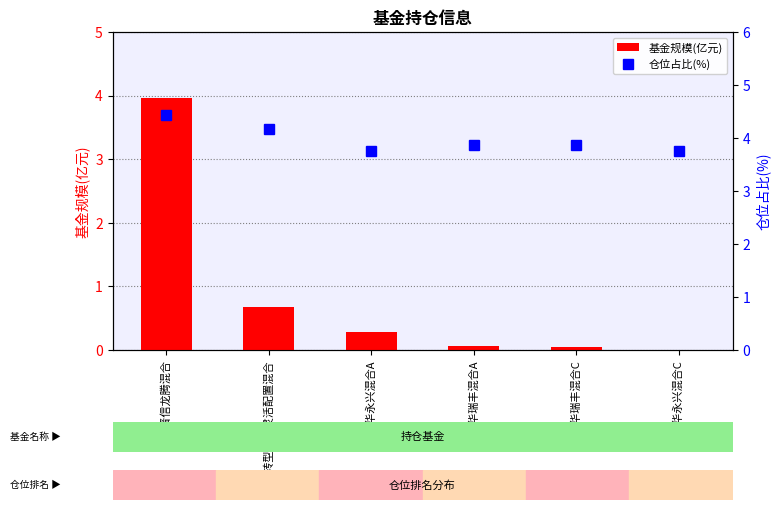

At which label does 基金规模(亿元) reach its peak?

汇丰晋信龙腾混合